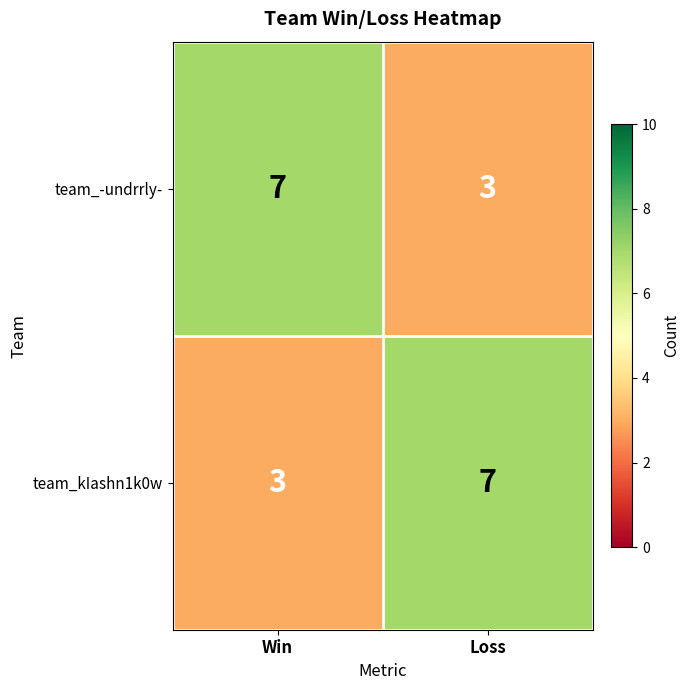

True or false: team_-undrrly- has a value of 7 at Win.

True